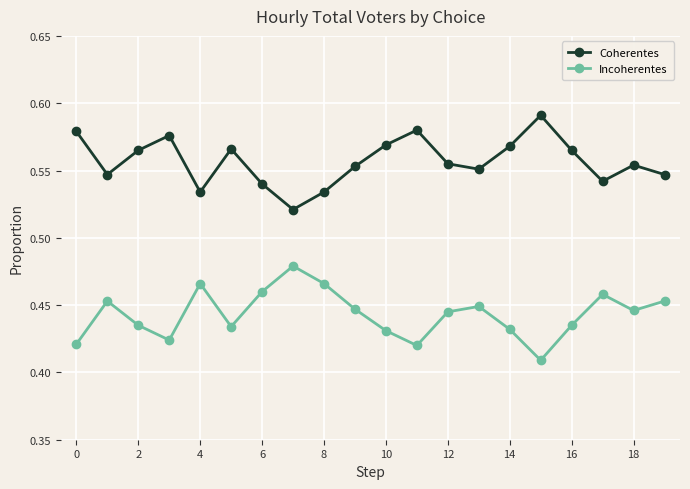

Rank the series by their maximum value, from highest to lowest.

Coherentes, Incoherentes